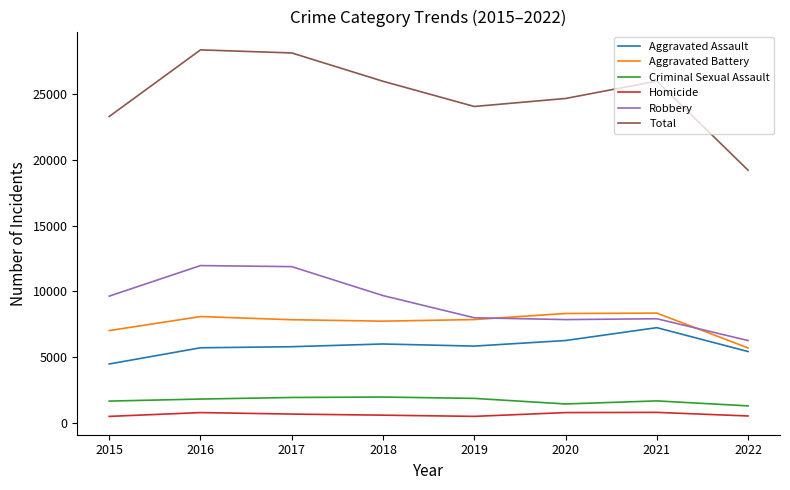

True or false: Aggravated Battery and Criminal Sexual Assault cross at least once.

False